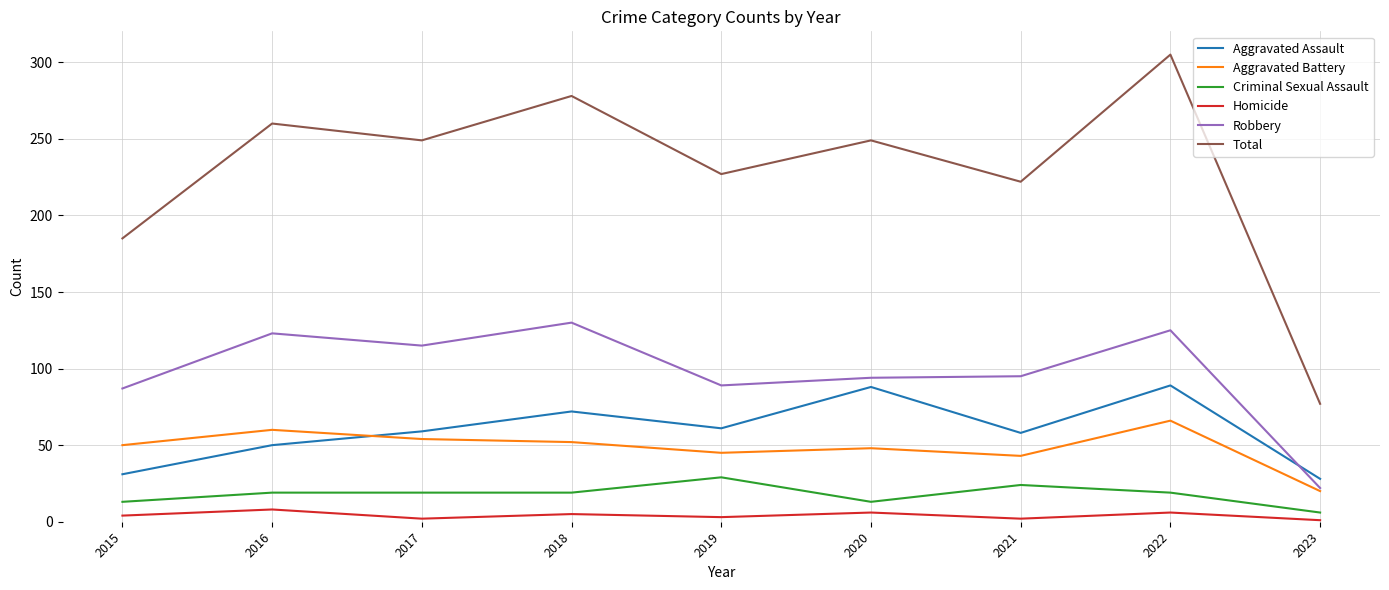

What is the highest value of the Robbery series?

130